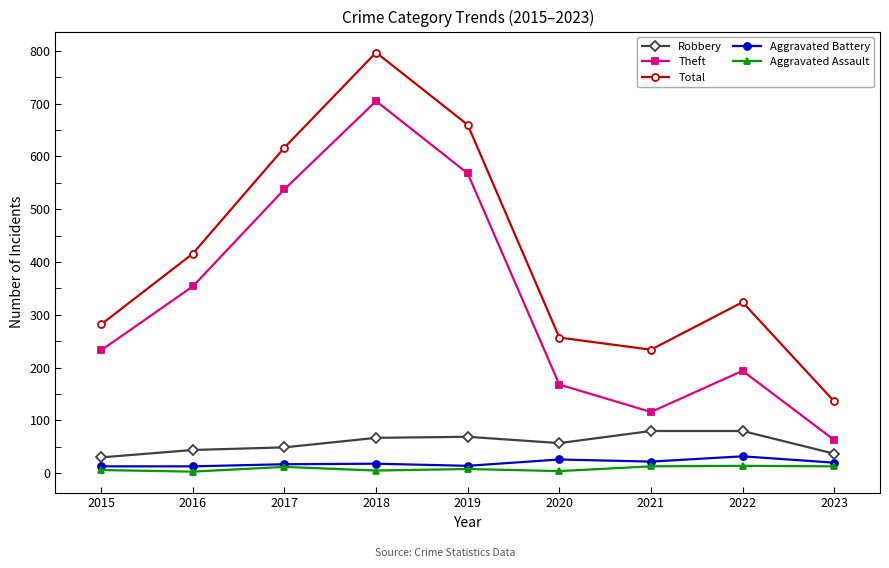

Which series changed the most between 2016 and 2017?

Total